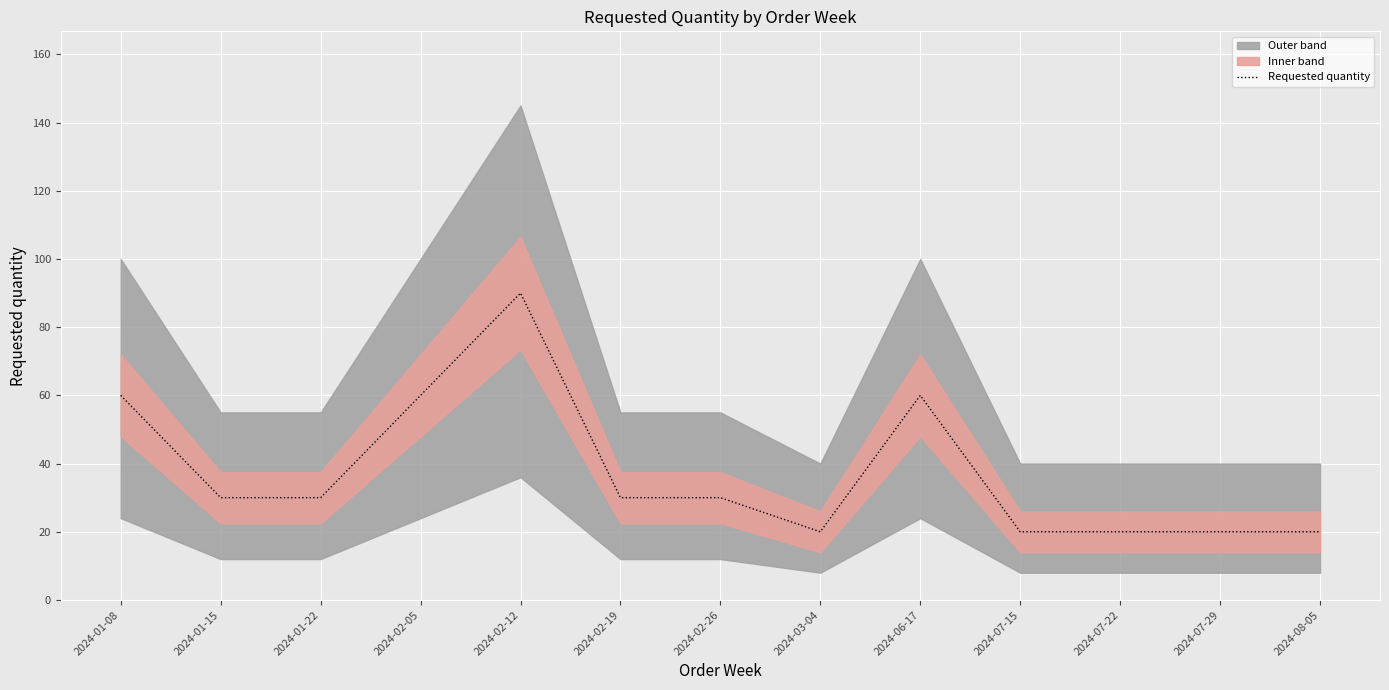

What is the label of the 11th point from the right?

2024-01-22